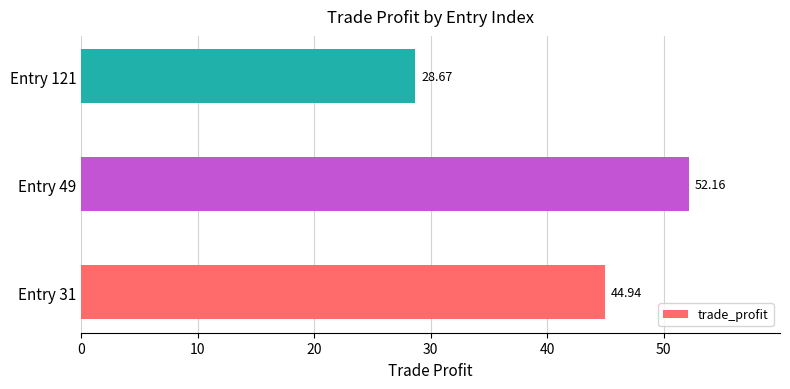

What is the difference between the values at Entry 121 and Entry 31?

16.3